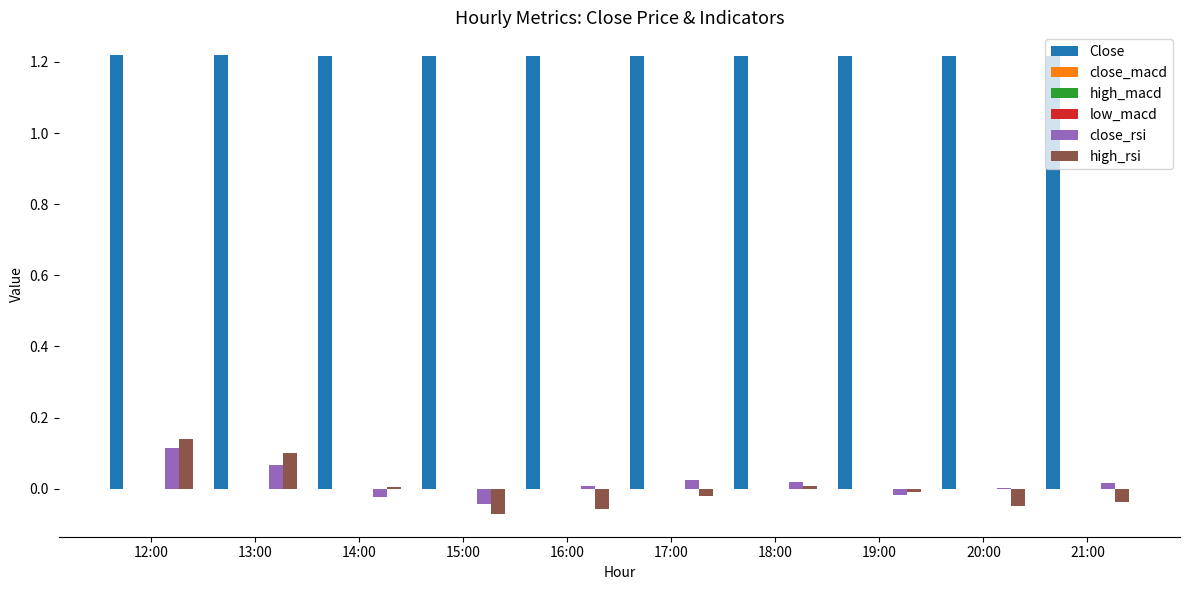

Which series has the largest total across all categories?

Close